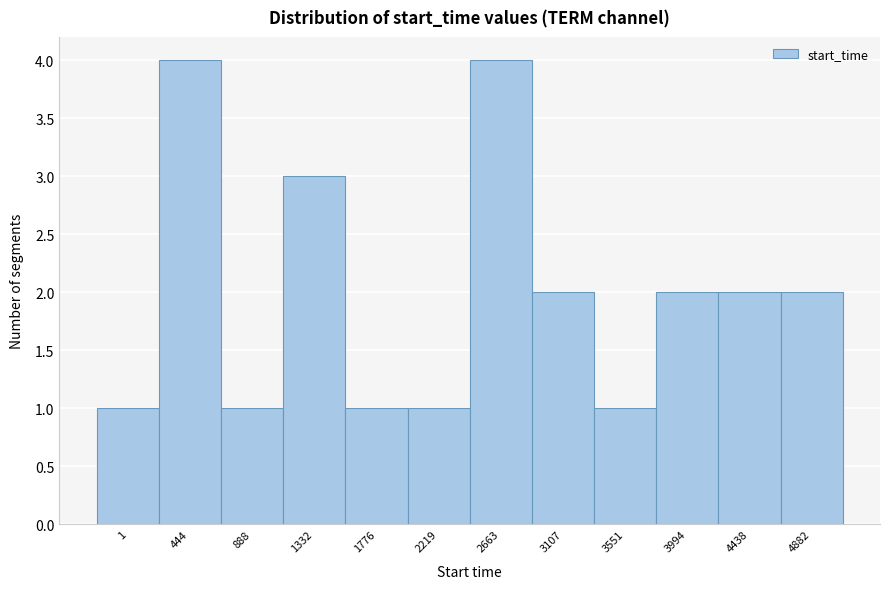

Reading right to left, list all the values displayed in this chart.

4882=2	4438=2	3994=2	3551=1	3107=2	2663=4	2219=1	1776=1	1332=3	888=1	444=4	1=1